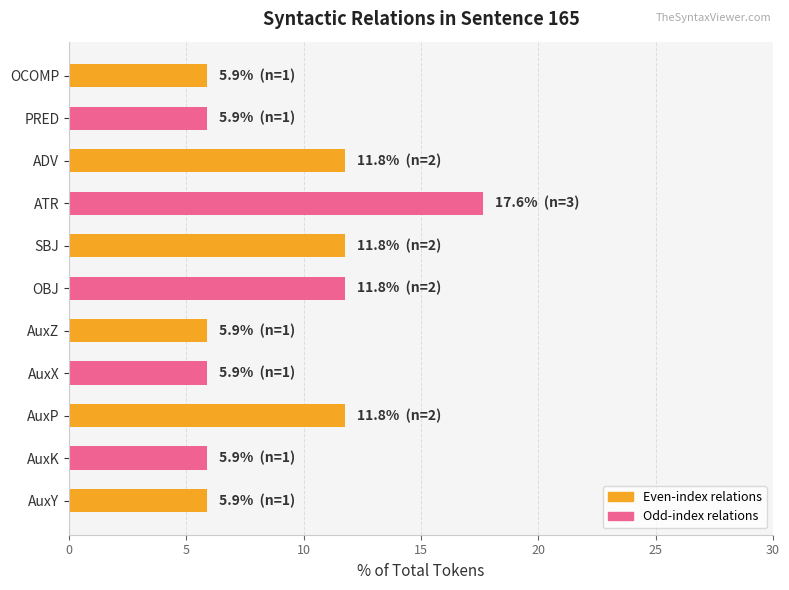

Reading top to bottom, transcribe all the data shown in this chart.

OCOMP=5.9	PRED=5.9	ADV=11.8	ATR=17.6	SBJ=11.8	OBJ=11.8	AuxZ=5.9	AuxX=5.9	AuxP=11.8	AuxK=5.9	AuxY=5.9